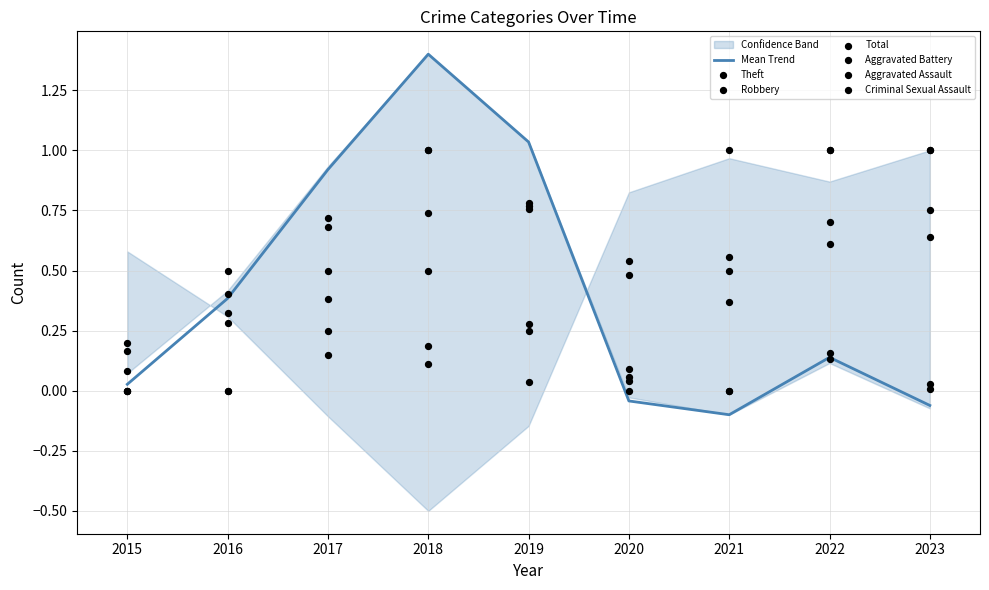

At how many categories does at least one series exceed 0?

9